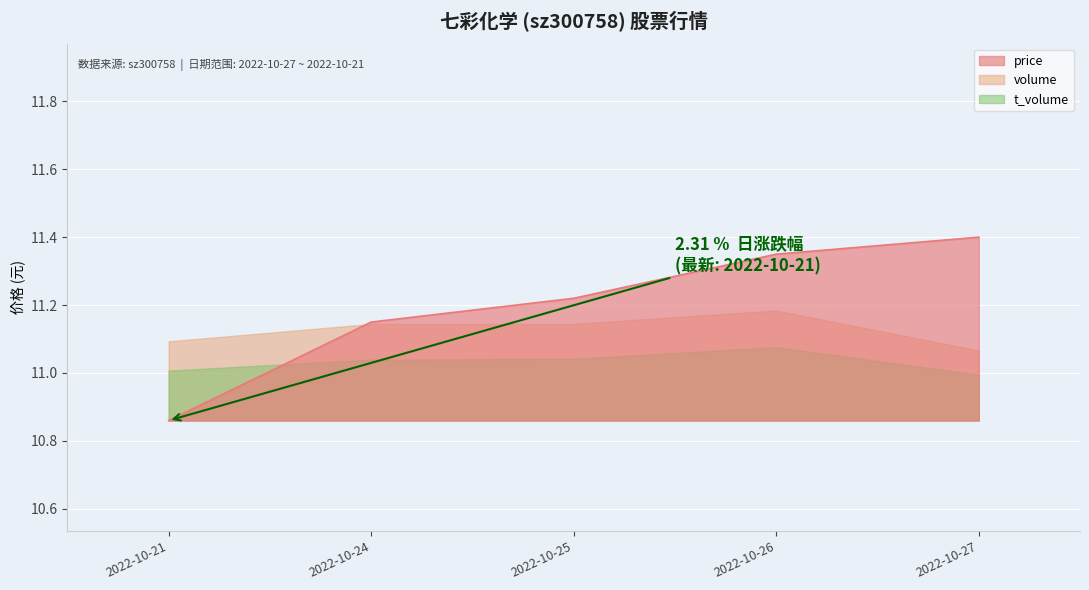

What is the sum of all values?

56.0